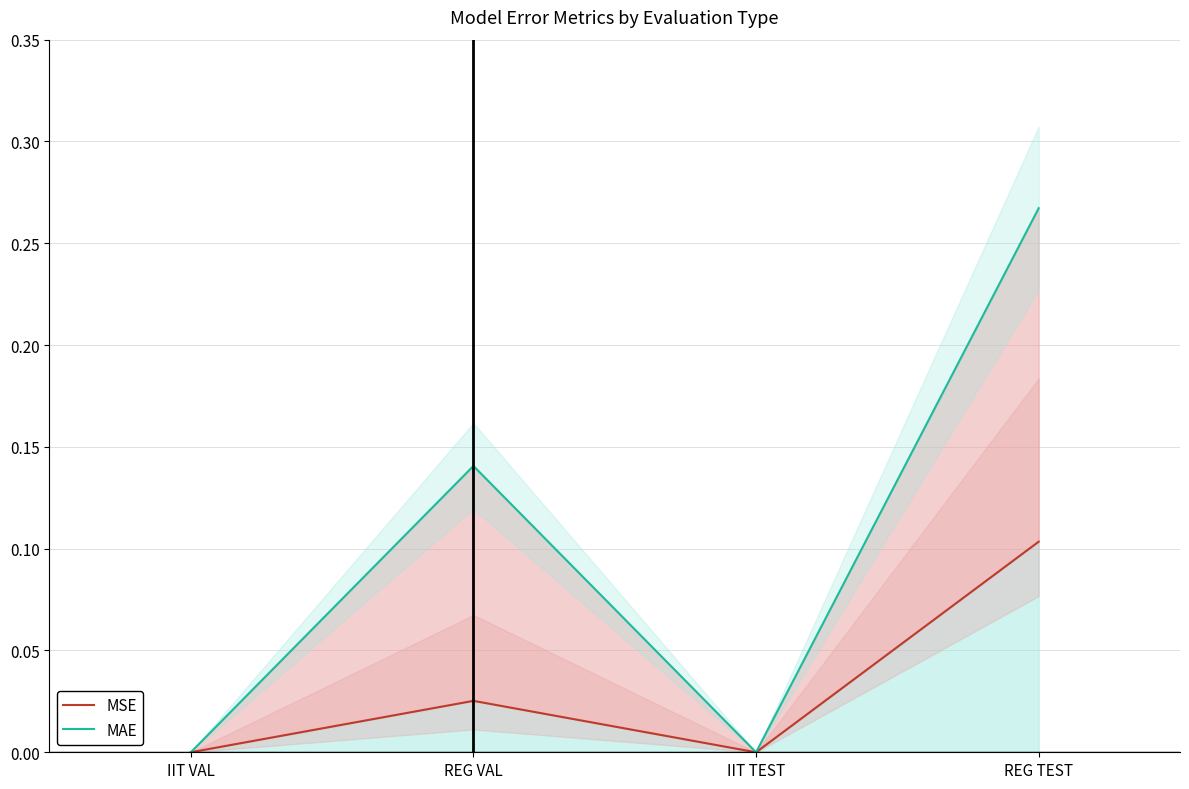

Reading right to left, list all the values displayed in this chart.

MSE: REG TEST=0.1	IIT TEST=0.0	REG VAL=0.0	IIT VAL=0.0
MAE: REG TEST=0.3	IIT TEST=0.0	REG VAL=0.1	IIT VAL=0.0